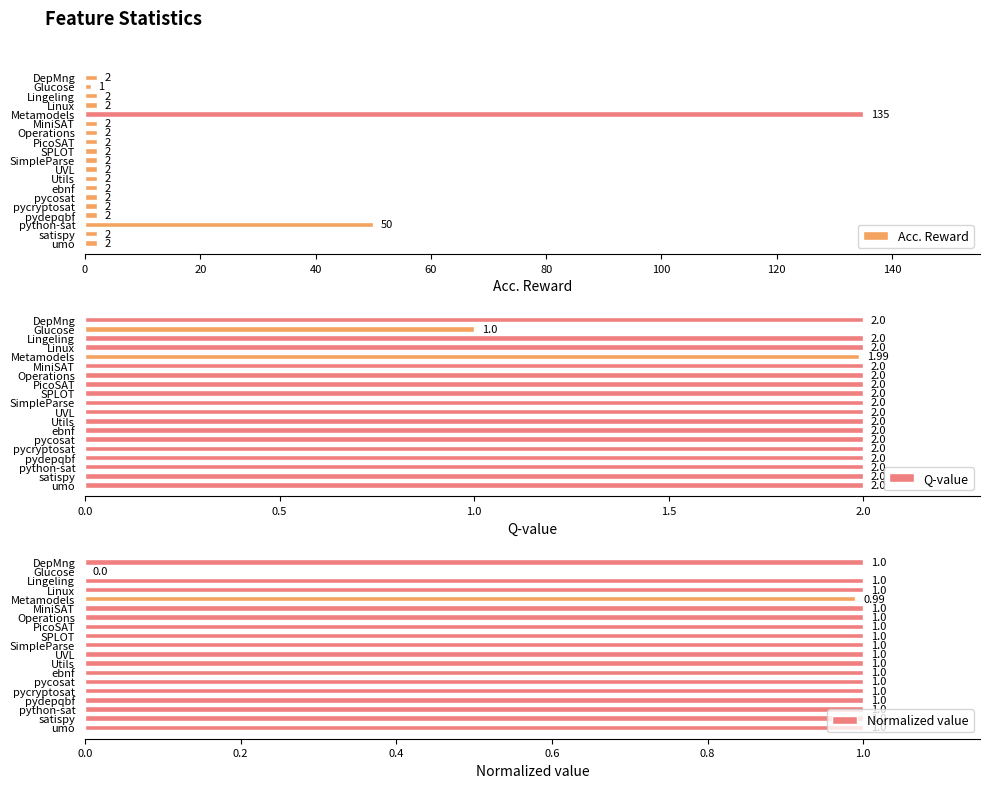

Count the number of categories in the chart.

19